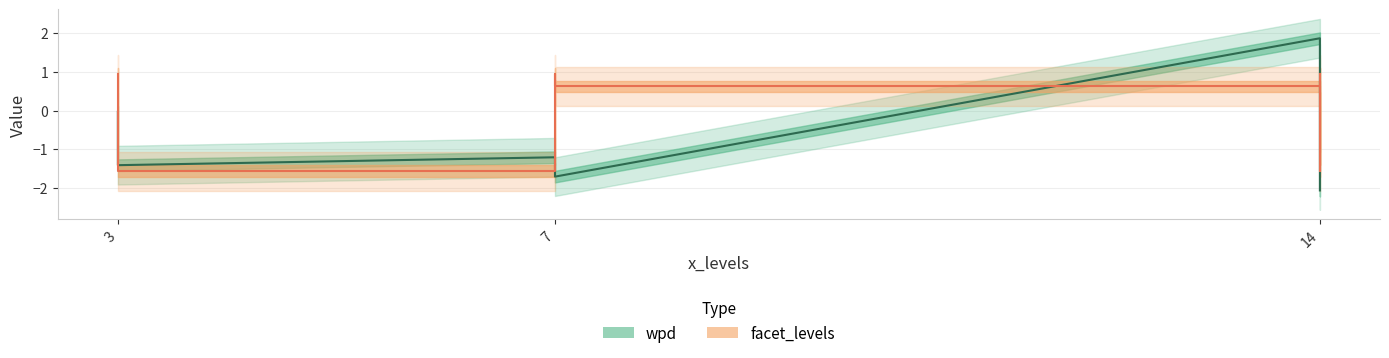

True or false: wpd and facet_levels intersect in this chart.

True